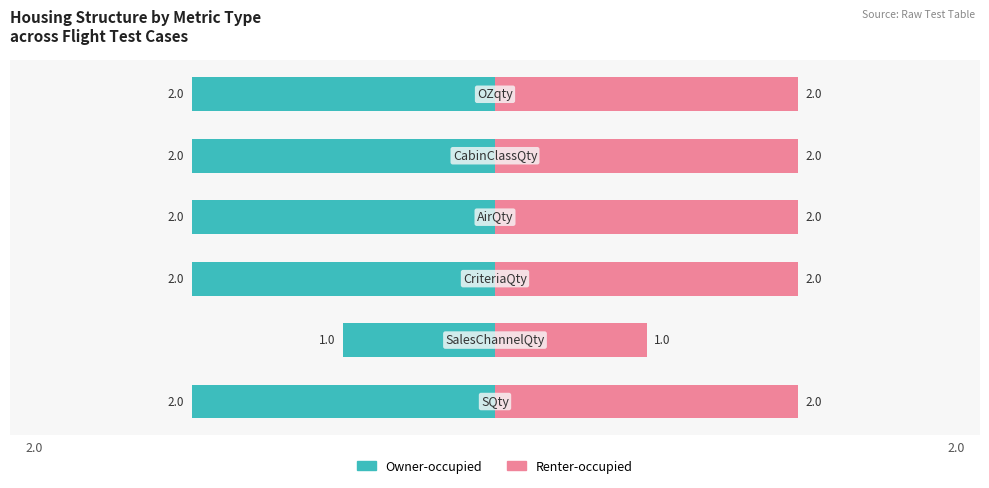

Which series has the largest total across all categories?

Renter-occupied